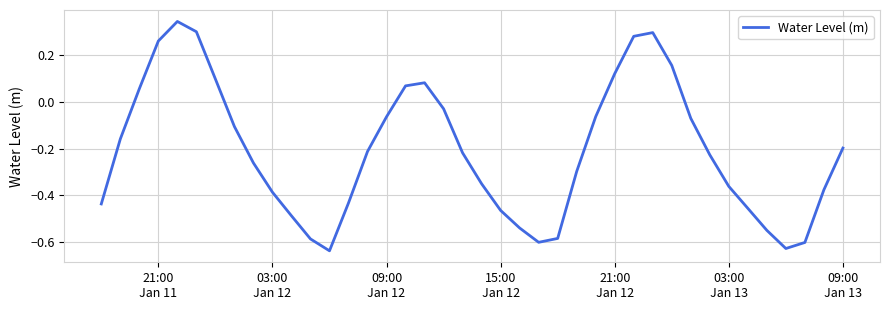

What is the difference between the maximum and minimum values?

1.0